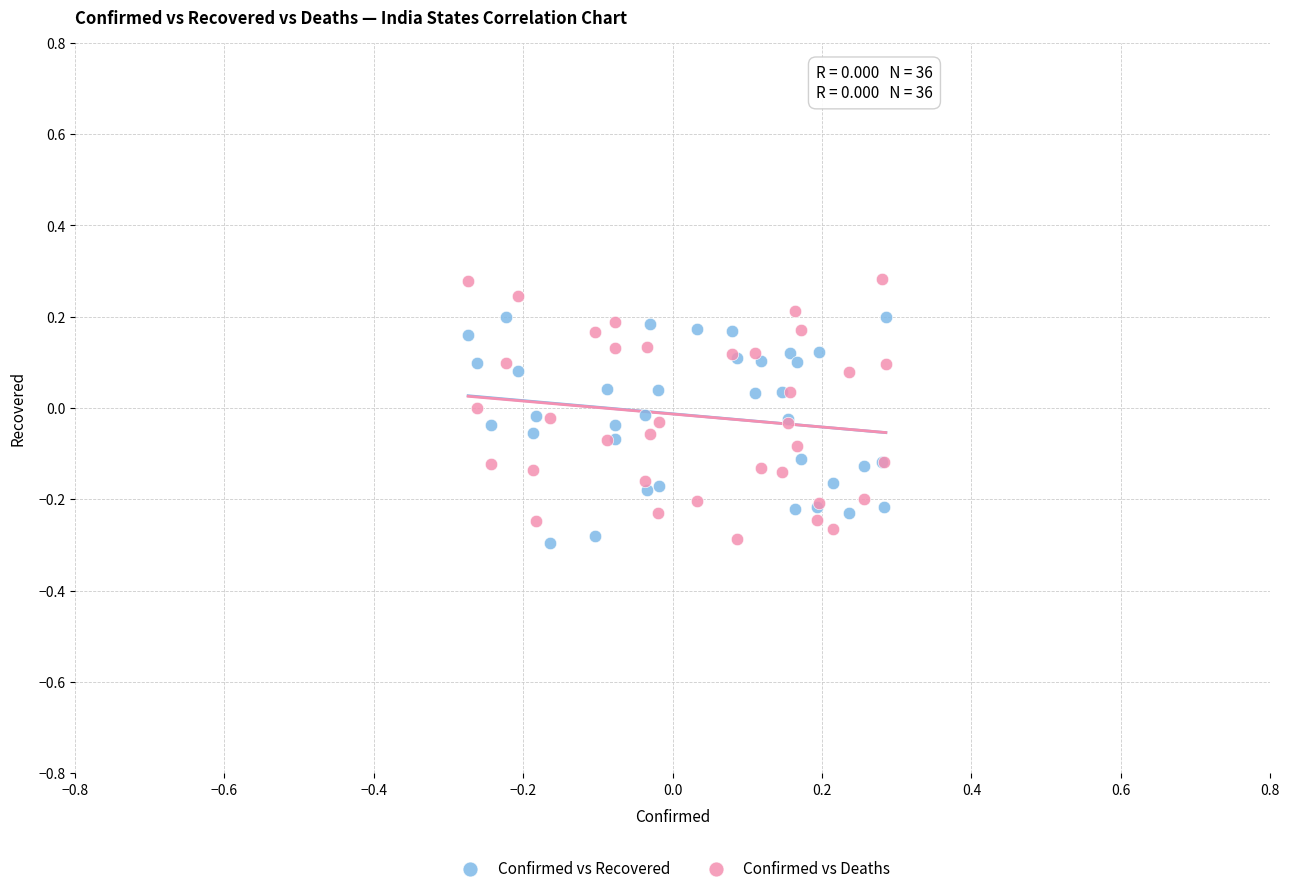

Which series reaches the maximum Y coordinate?

Confirmed vs Deaths